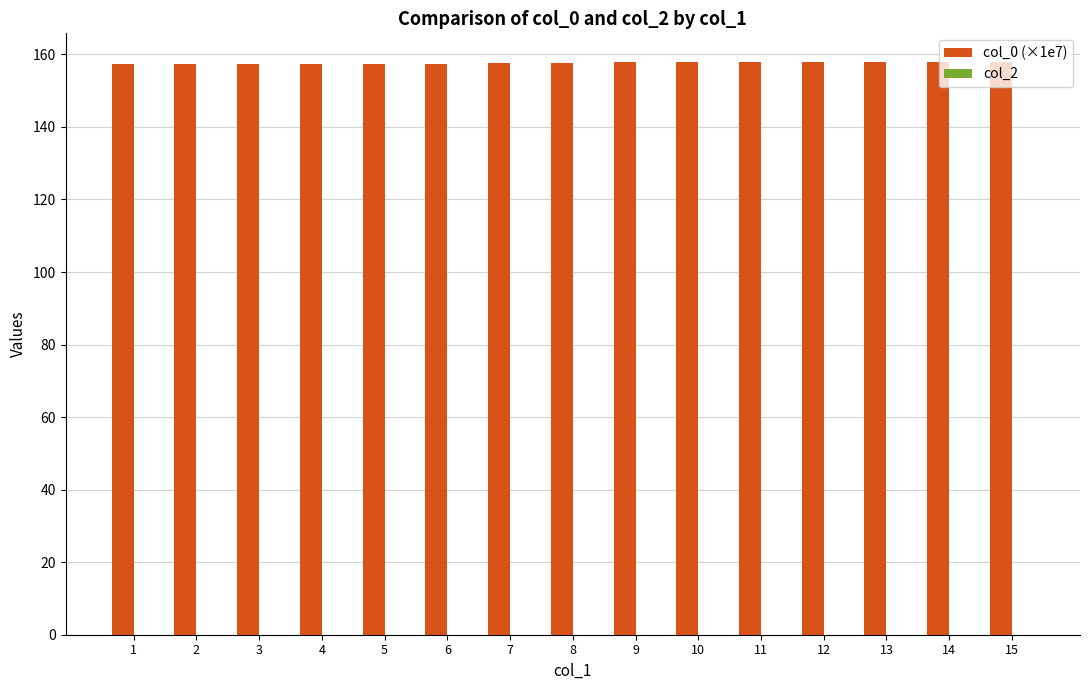

What is the smallest value displayed?

157.3